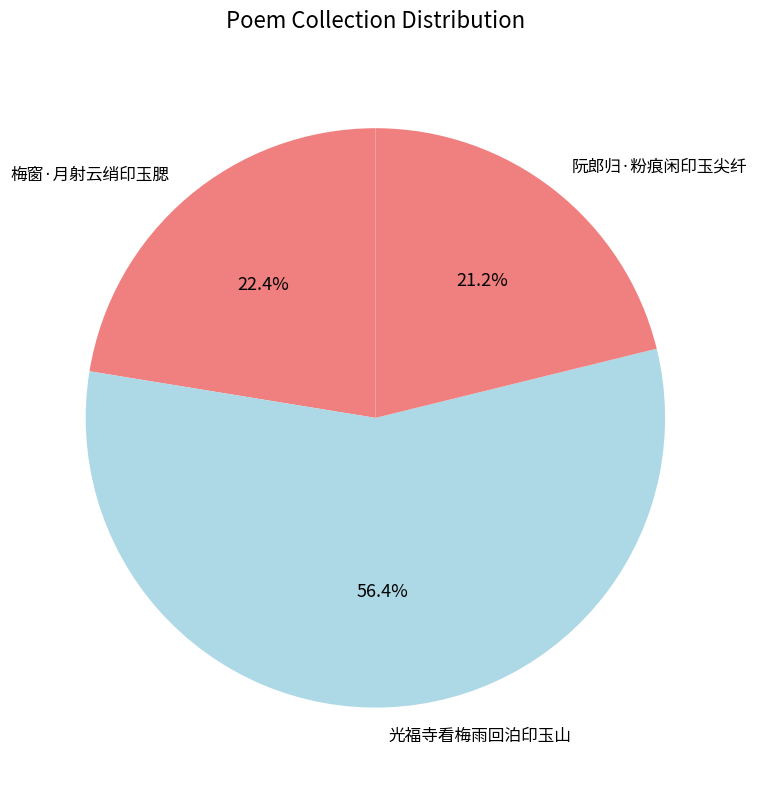

Rank the categories by value from lowest to highest.

阮郎归·粉痕闲印玉尖纤, 梅窗·月射云绡印玉腮, 光福寺看梅雨回泊印玉山